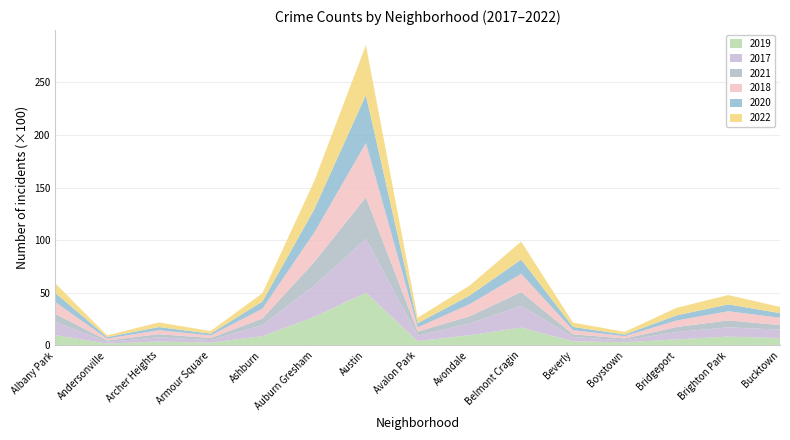

Reading left to right, list all the values displayed in this chart.

2019: 968	166	368	249	872	2700	5008	405	957	1687	385	287	568	828	694
2017: 1252	171	391	250	1053	2973	5096	508	1107	2066	403	188	697	878	795
2021: 767	123	303	193	629	2237	3970	395	692	1312	264	173	474	664	435
2018: 1117	184	374	248	924	2787	5163	401	1142	1736	386	224	616	870	704
2020: 868	147	302	169	684	2211	4556	399	824	1356	314	153	491	652	431
2022: 917	155	436	247	793	2685	4743	519	948	1711	412	258	718	886	595